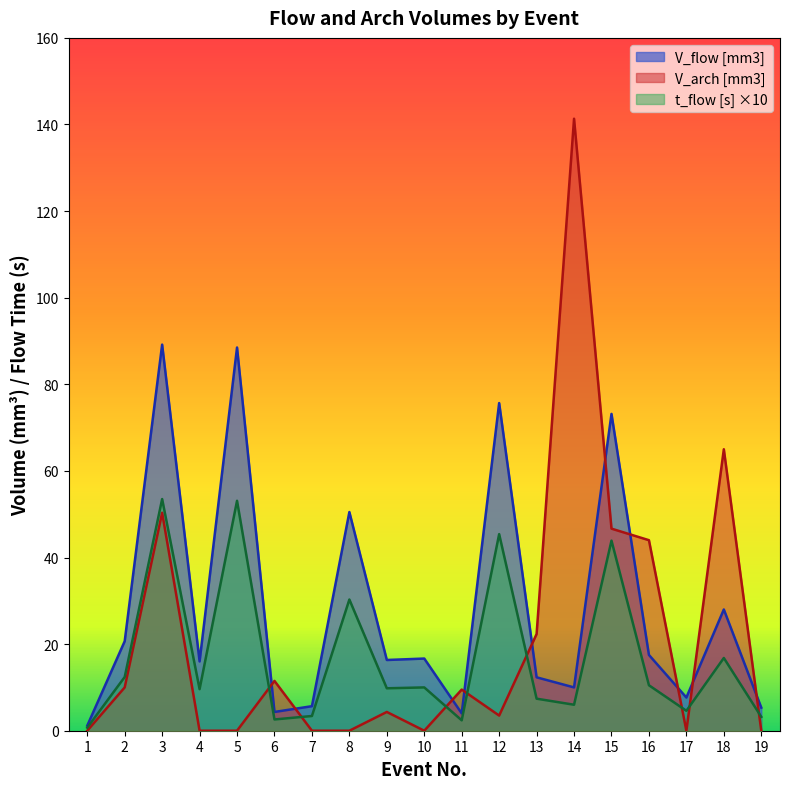

What is the total value across all series at 14?

157.3